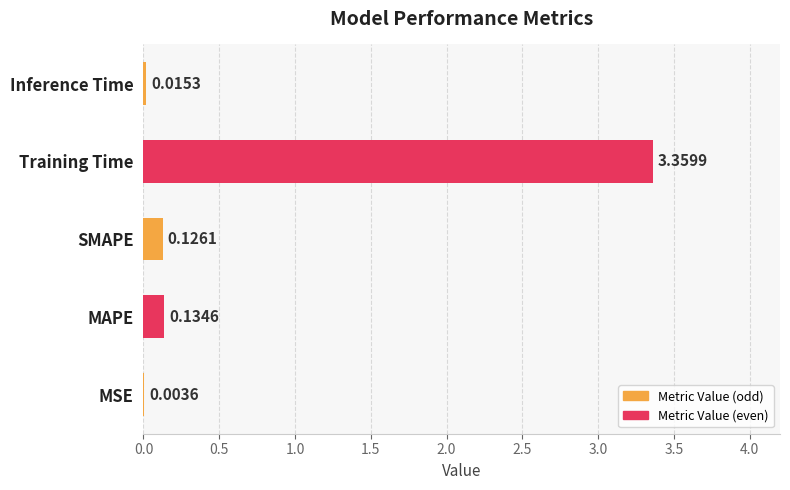

What is the sum of all values?

3.6